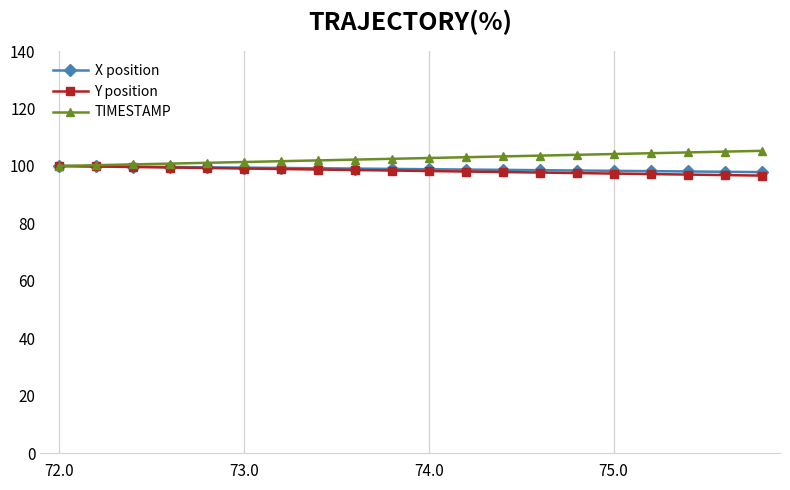

What is the maximum value for TIMESTAMP?

105.3